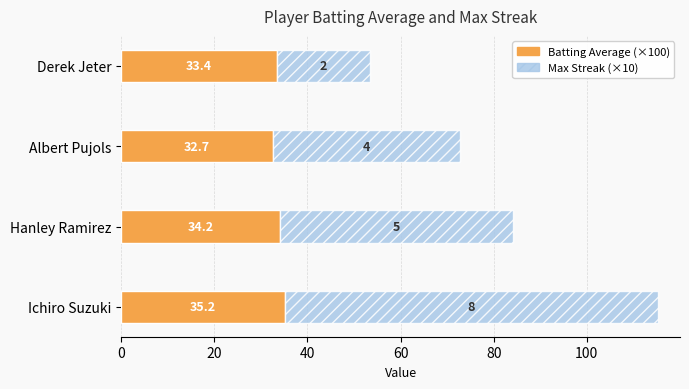

The value of Batting Average (×100) at Albert Pujols is 32.7. True or false?

True